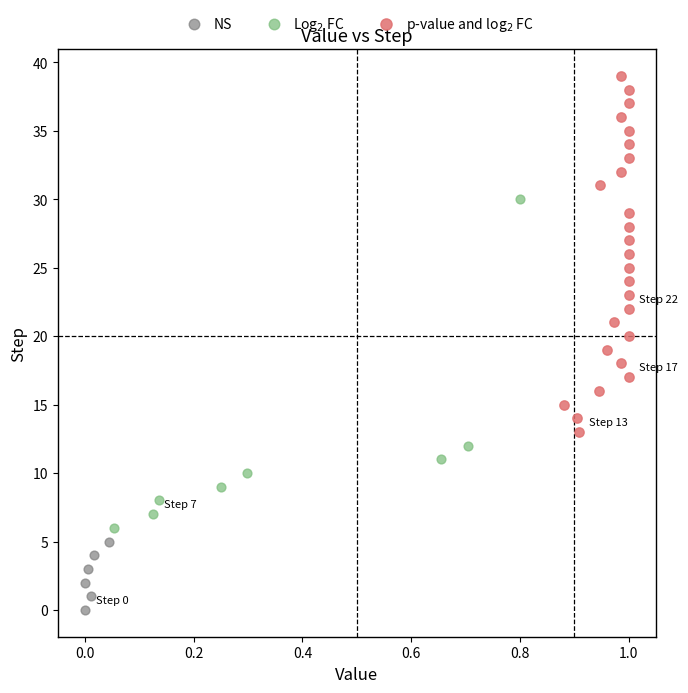

Which series contains the lowest Y value?

NS